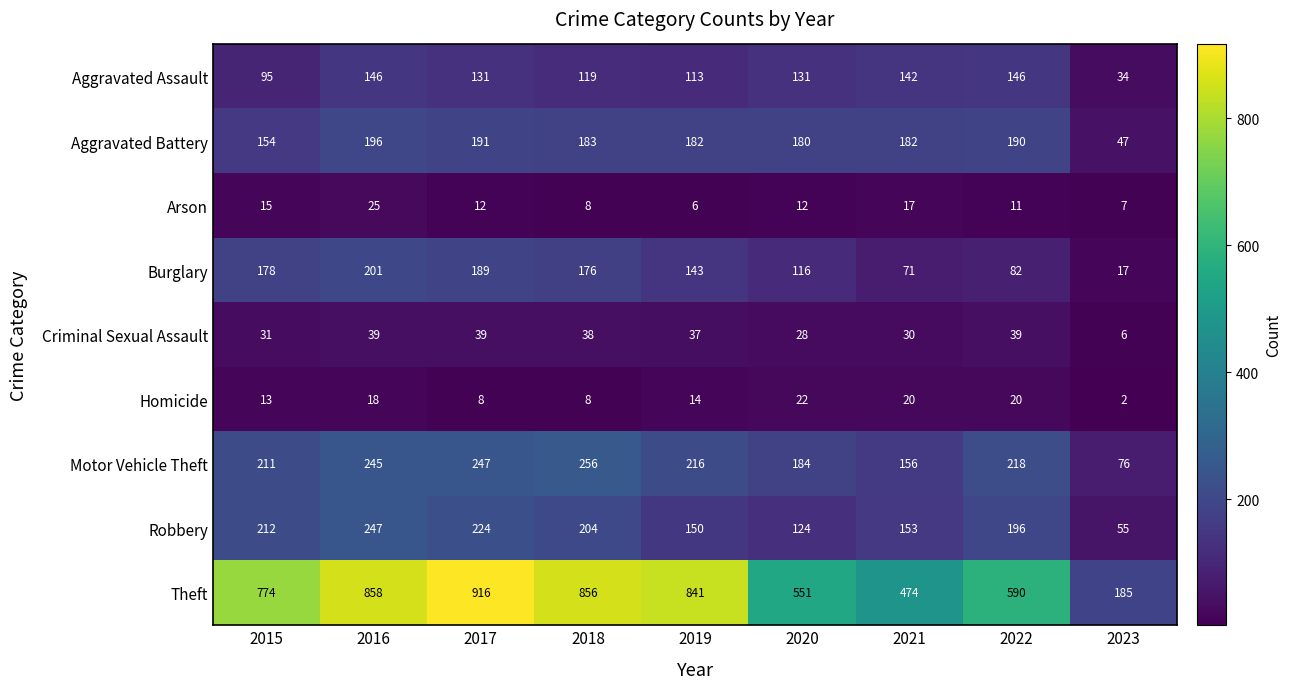

Is the value of Burglary at 2016 greater than the value of Criminal Sexual Assault at 2018?

Yes